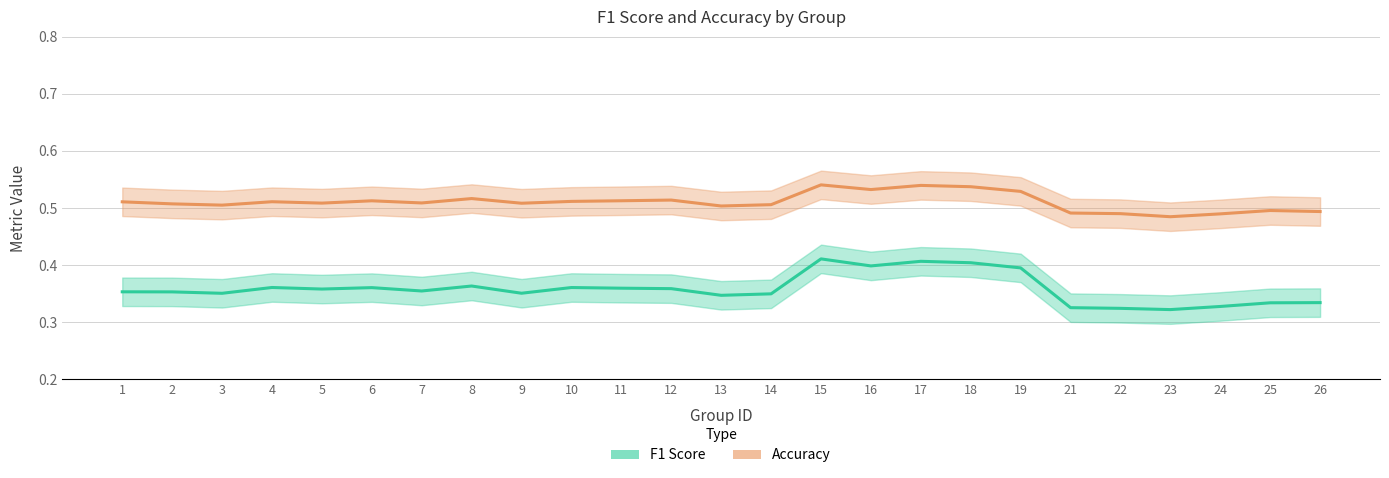

Which label corresponds to the largest value in the chart?

15